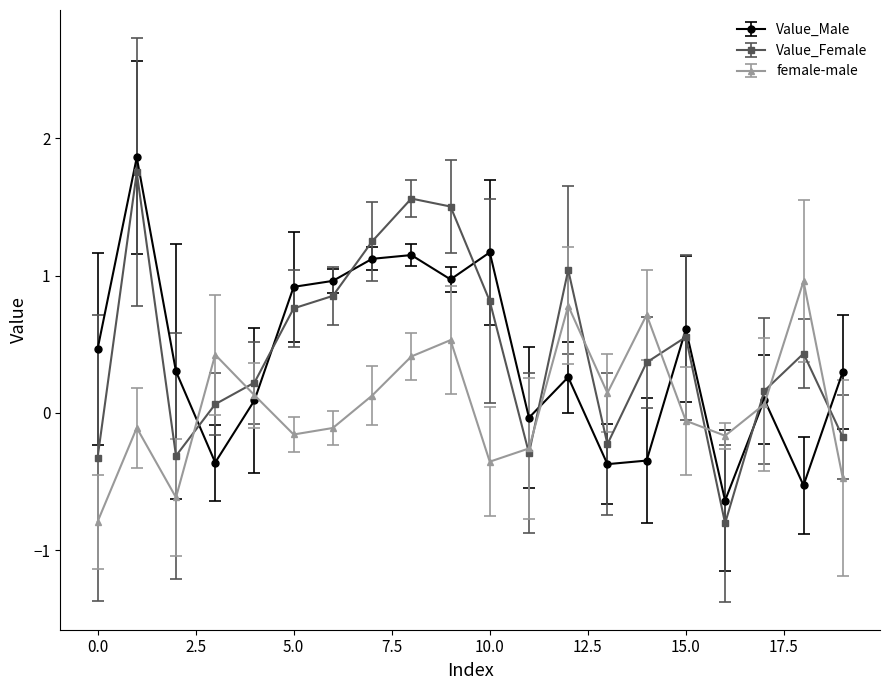

True or false: Value_Female and Value_Male intersect in this chart.

True